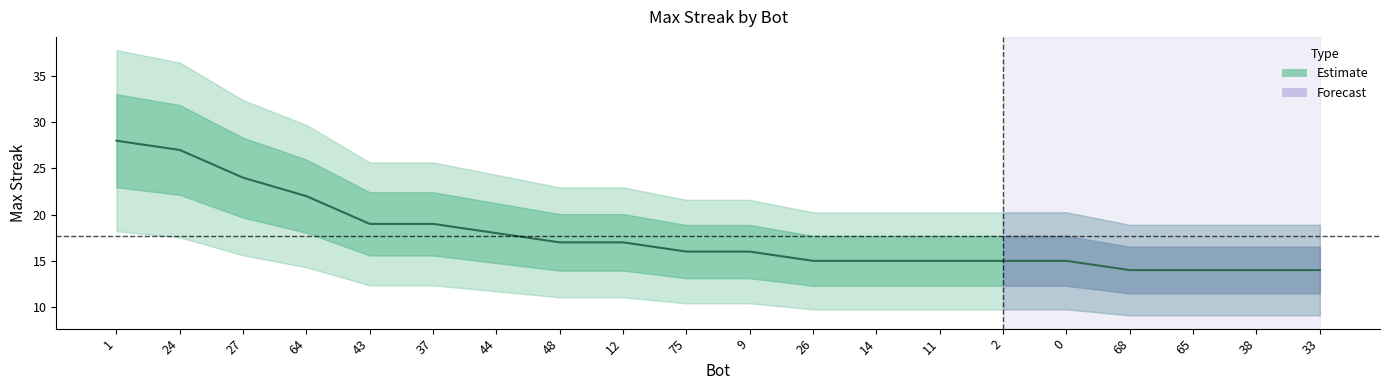

Count the number of values greater than 16.

9